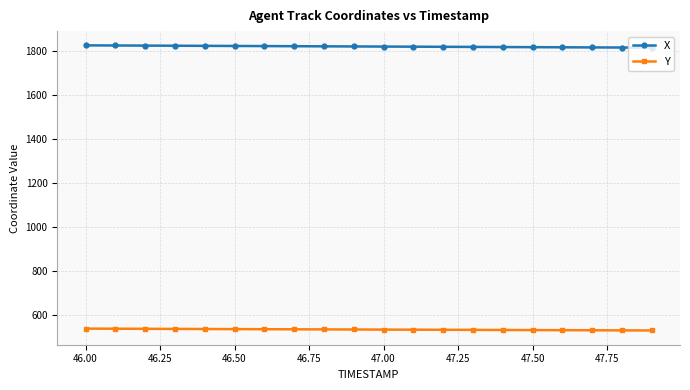

True or false: Y and X cross at least once.

False